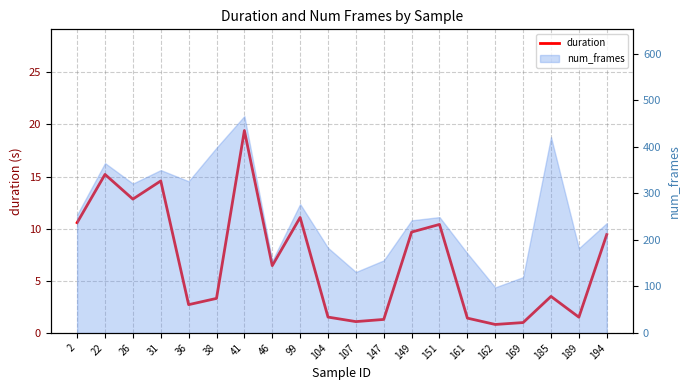

Rank the categories by value from highest to lowest.

41, 22, 31, 26, 99, 2, 151, 149, 194, 46, 185, 38, 36, 104, 189, 161, 147, 107, 169, 162